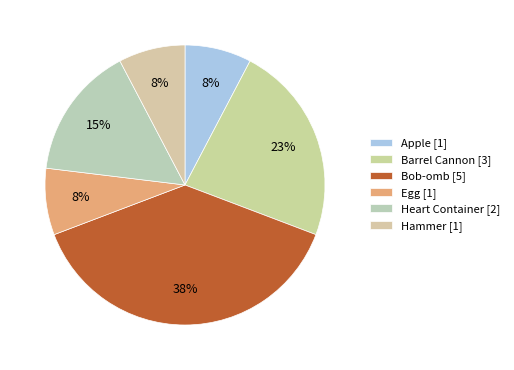

To the nearest percent, what is the difference between the largest and smallest slice percentages?

31%